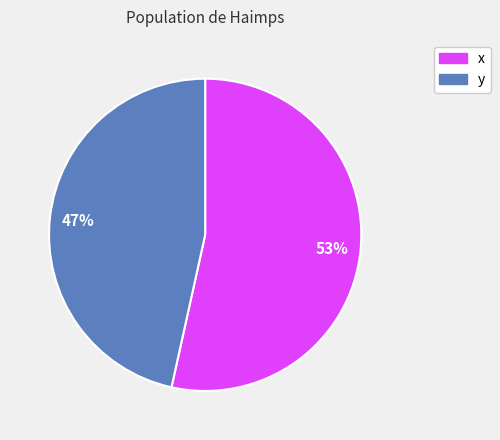

Does any single category account for the majority?

Yes